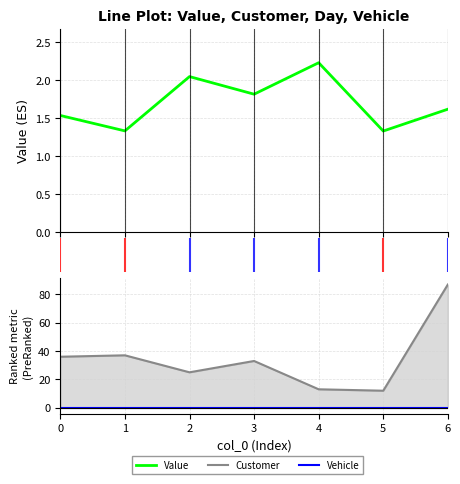

How many series are shown in this chart?

3